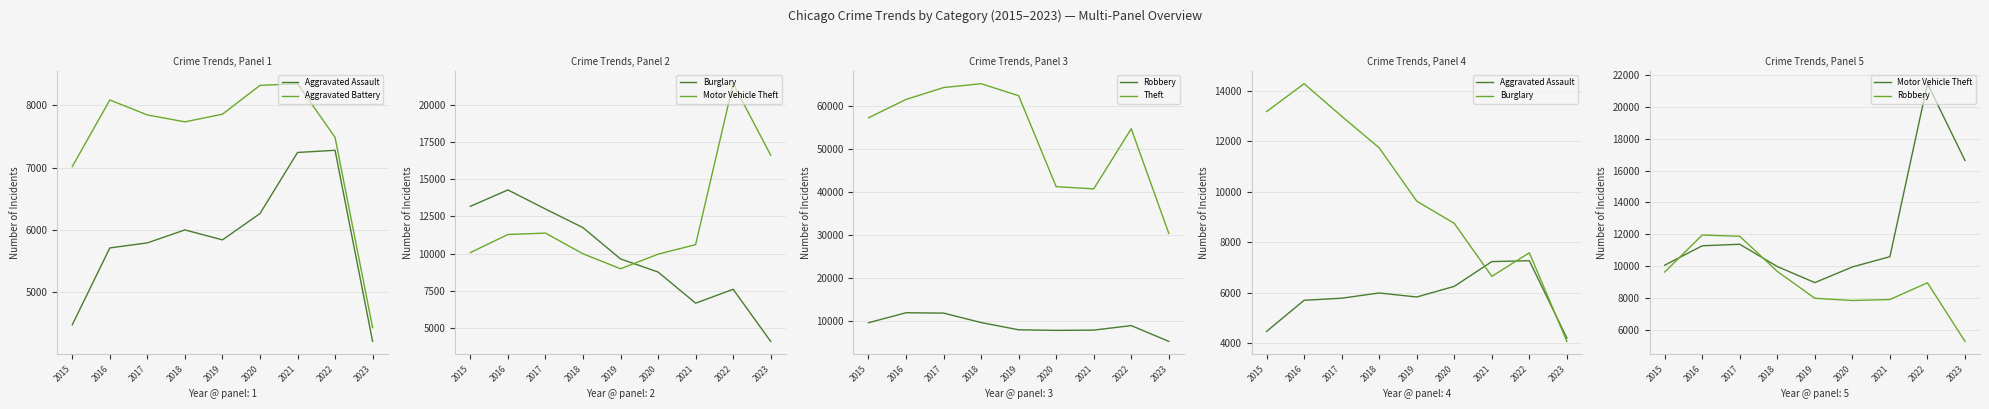

How many distinct data groups are displayed?

6